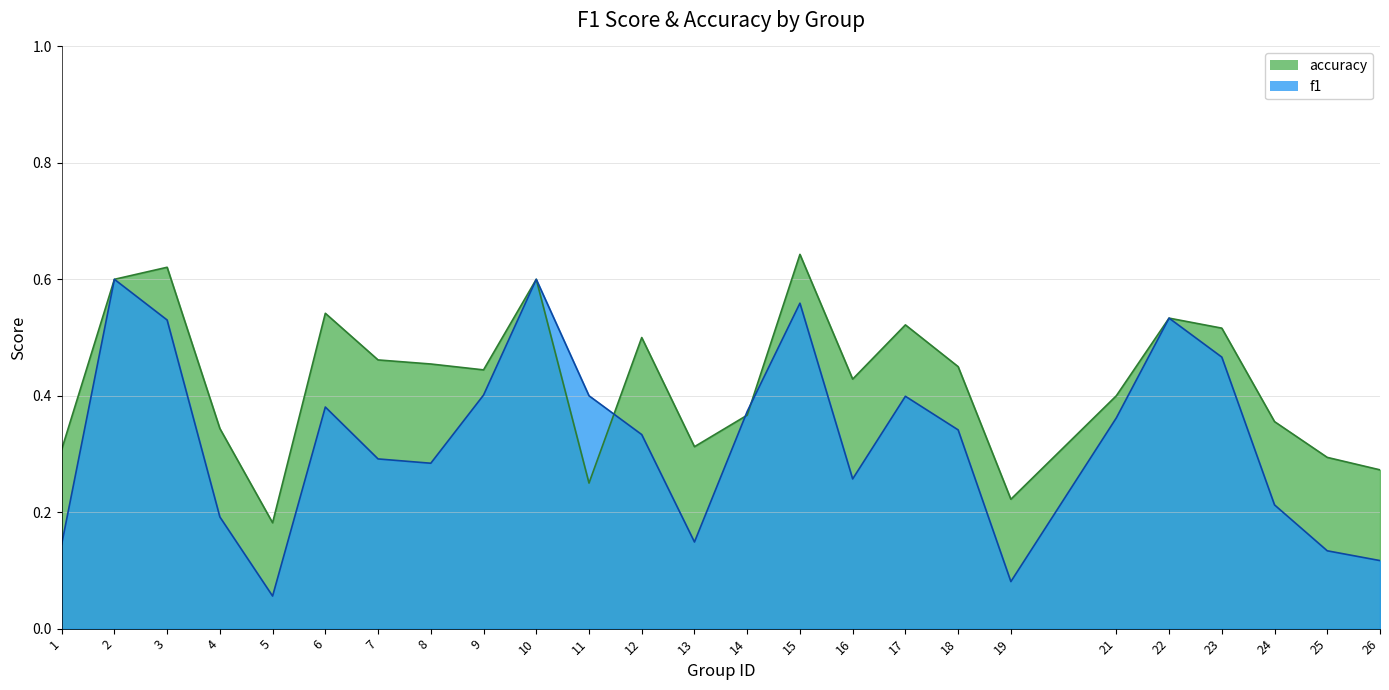

Which label corresponds to the smallest value in the chart?

5